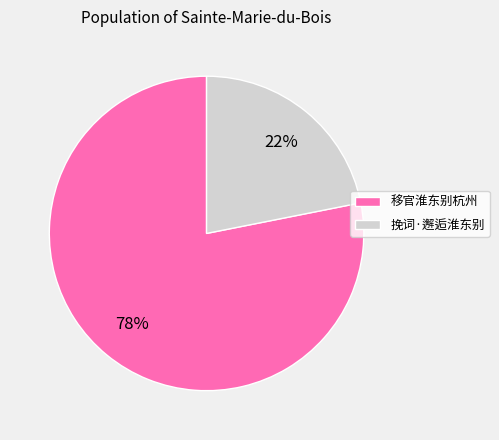

To the nearest percent, what is the difference between the 挽词·邂逅淮东别 and 移官淮东别杭州 slice percentages?

56%